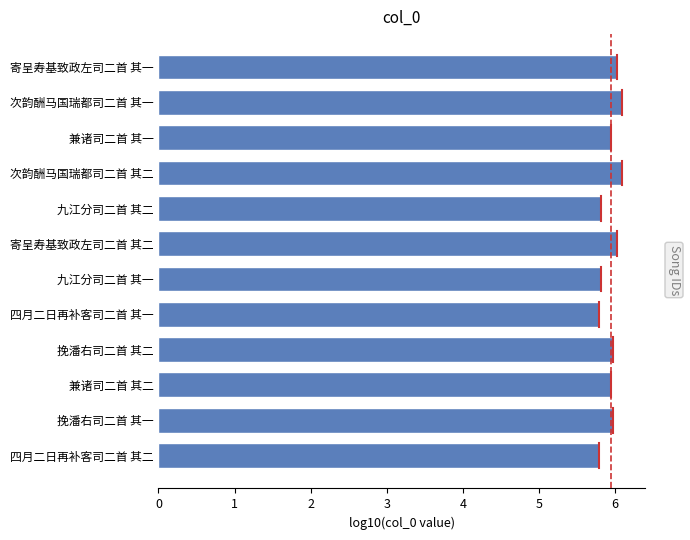

The chart shows a value of 6.0 at 寄呈寿基致政左司二首 其一. True or false?

True